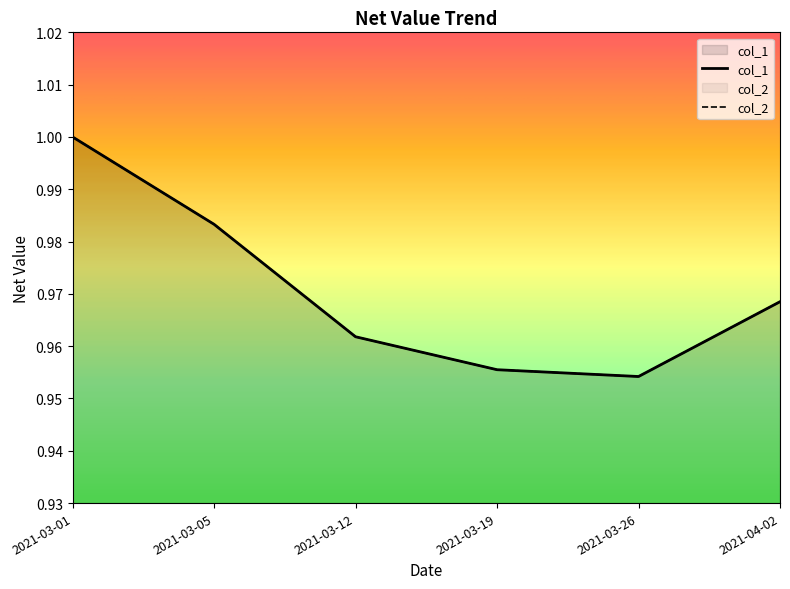

At 2021-03-05, list the series in order from smallest to largest.

col_1, col_2